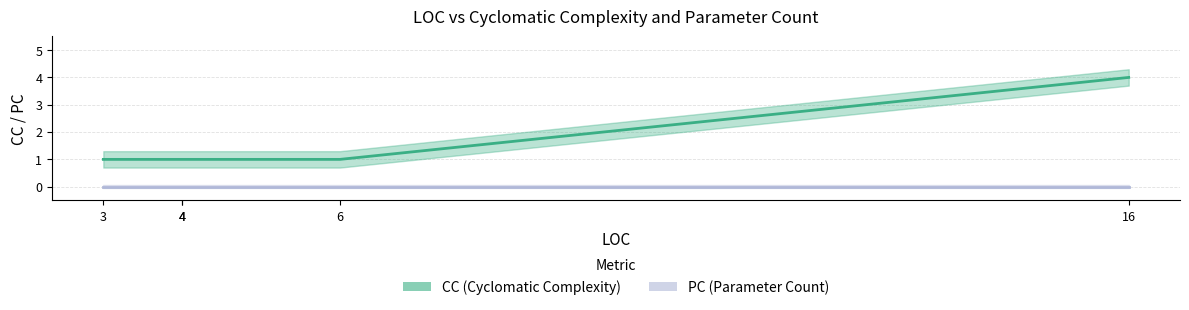

Count the number of data series in this chart.

2